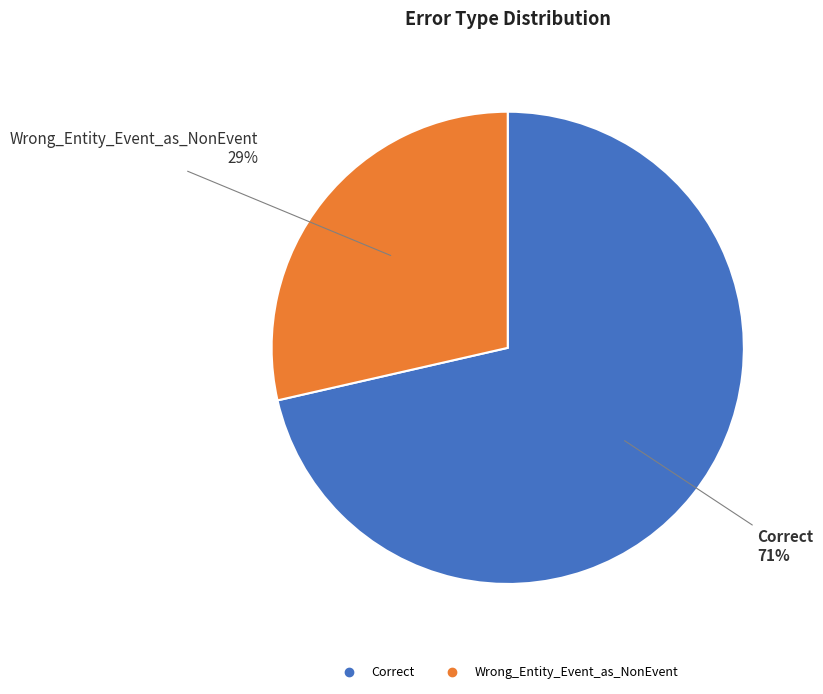

True or false: Wrong_Entity_Event_as_NonEvent accounts for 29% of the total.

True